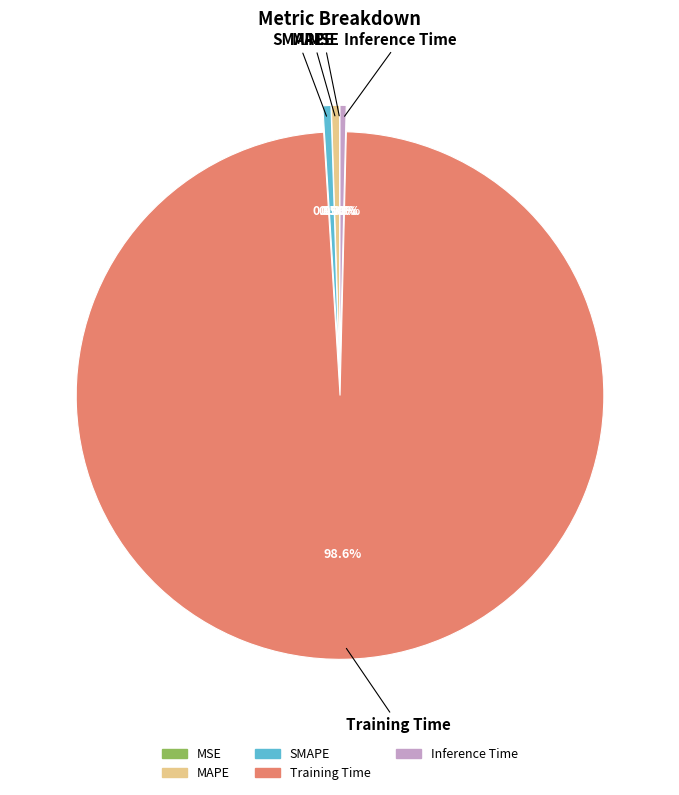

Do SMAPE and Training Time together represent more than half of the pie?

Yes